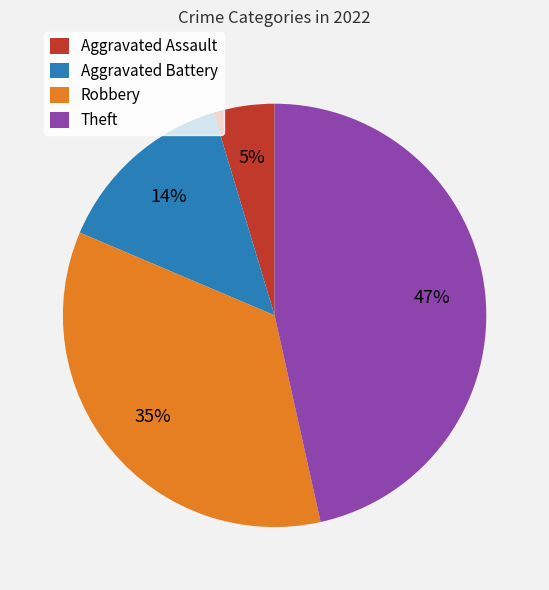

To the nearest percent, what portion does Aggravated Assault represent?

5%